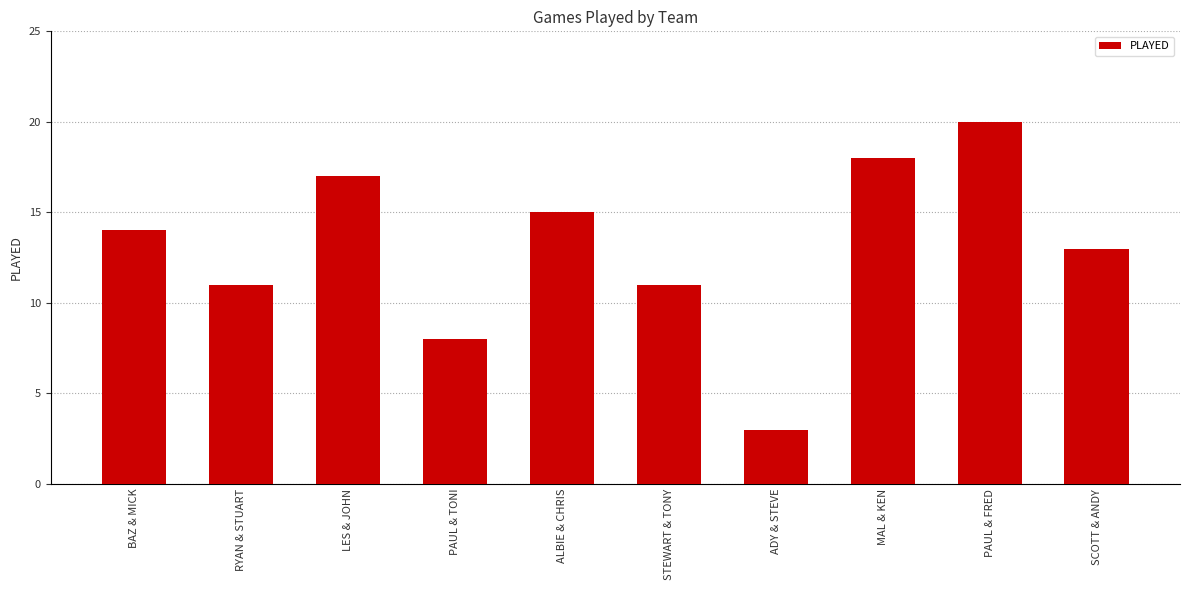

What is the average value?

13